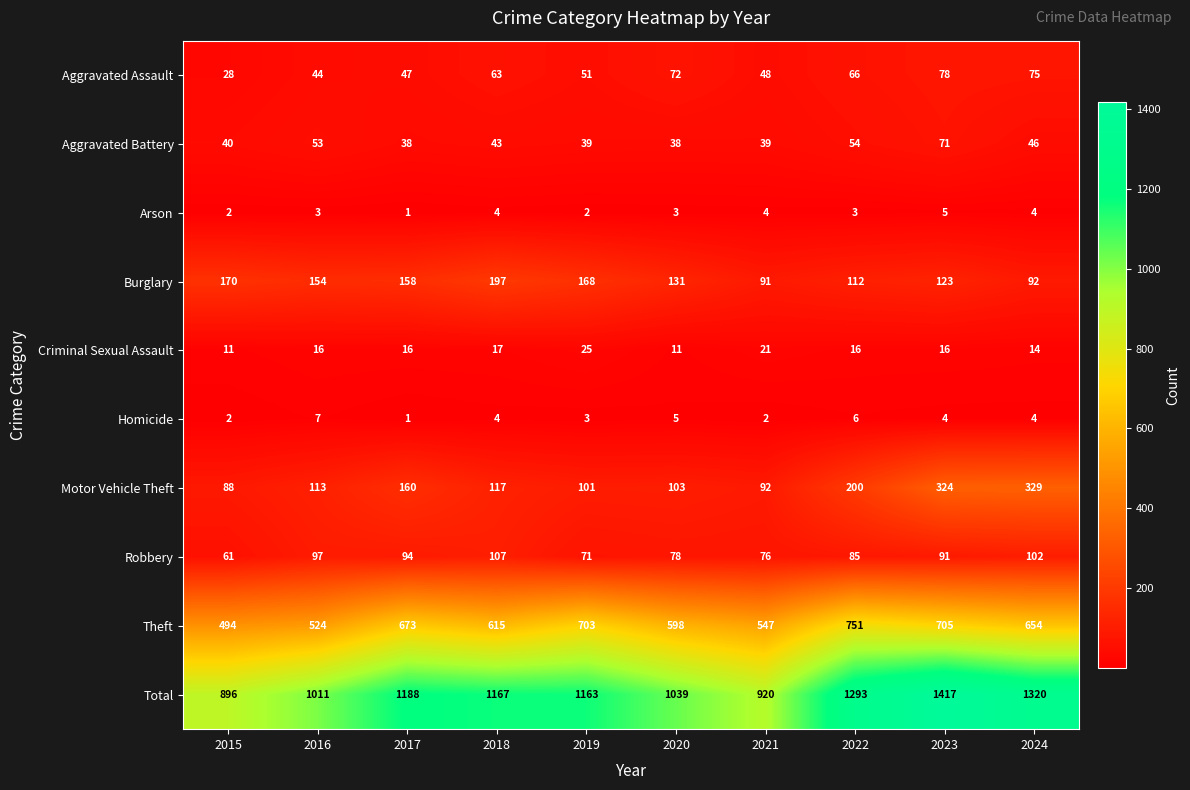

Rank the series at 2022 from highest to lowest value.

Total, Theft, Motor Vehicle Theft, Burglary, Robbery, Aggravated Assault, Aggravated Battery, Criminal Sexual Assault, Homicide, Arson